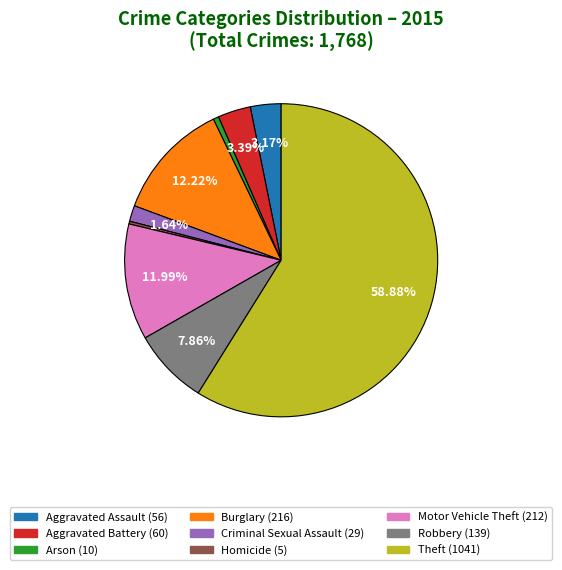

How many segments does this pie chart have?

9